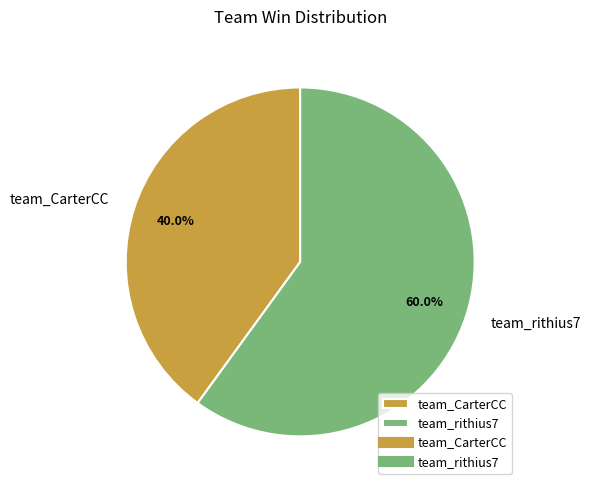

Does team_CarterCC represent more than half of the total?

No